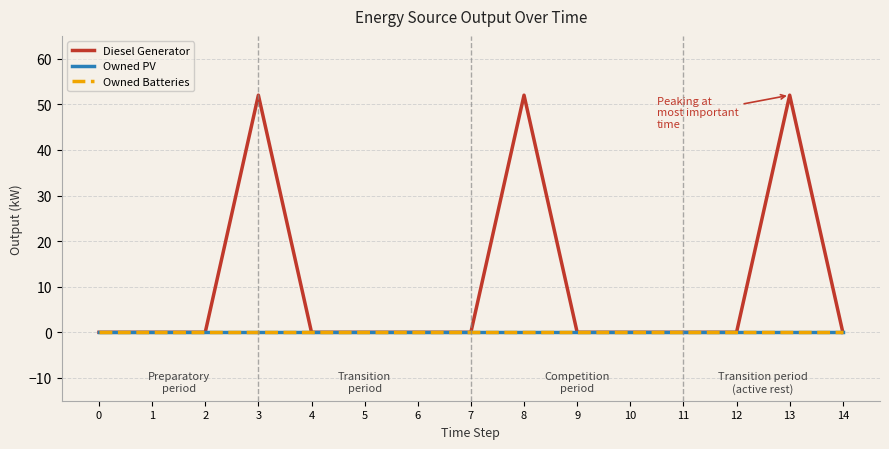

True or false: Owned PV and Diesel Generator cross at least once.

False